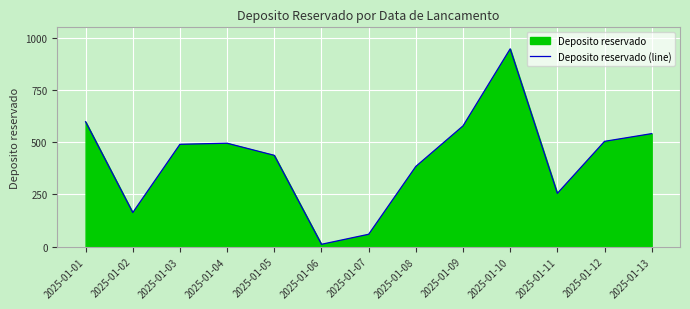

At which label is the value closest to 479?

2025-01-03